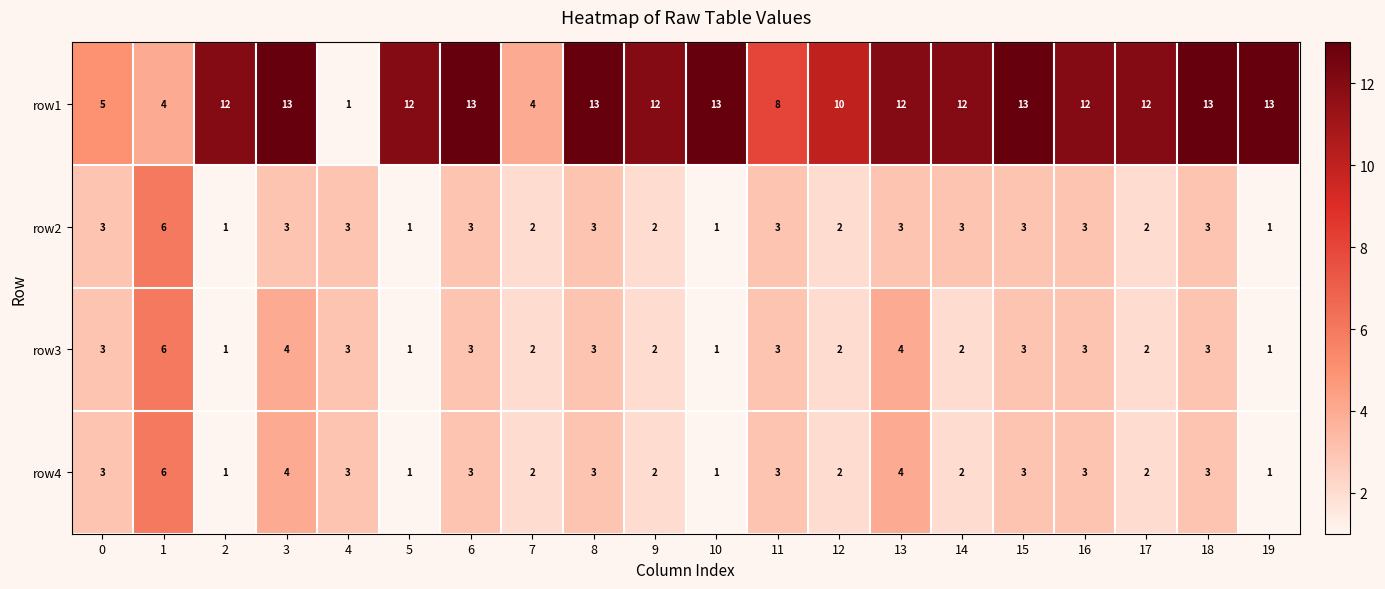

How many row2 values are between 2 and 3?

15